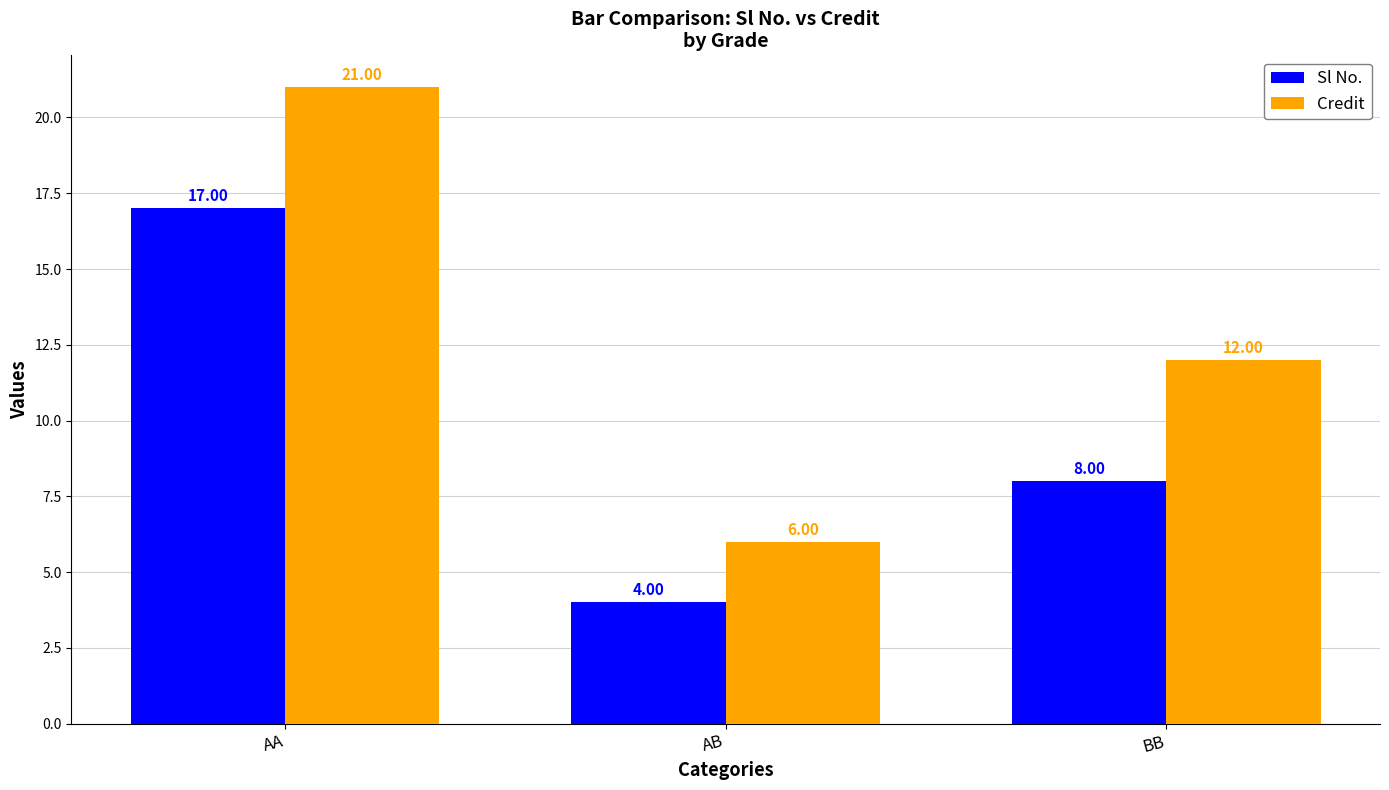

List the series in order of their overall mean, highest first.

Credit, Sl No.